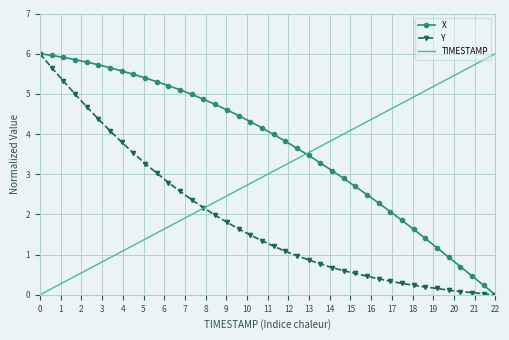

How many times do X and TIMESTAMP cross each other?

1